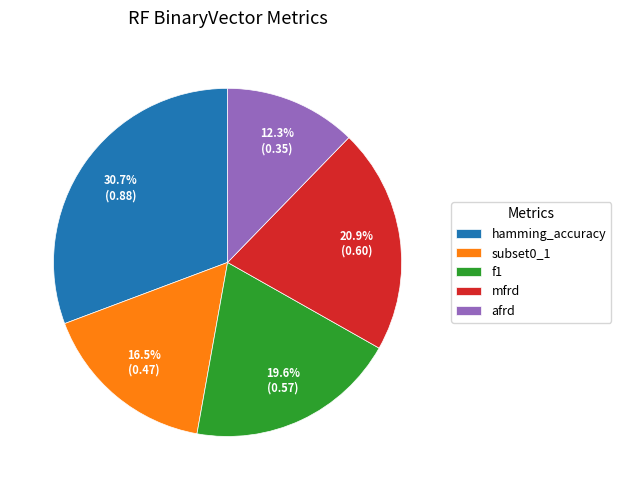

Is it true that hamming_accuracy is 37% of the pie?

False